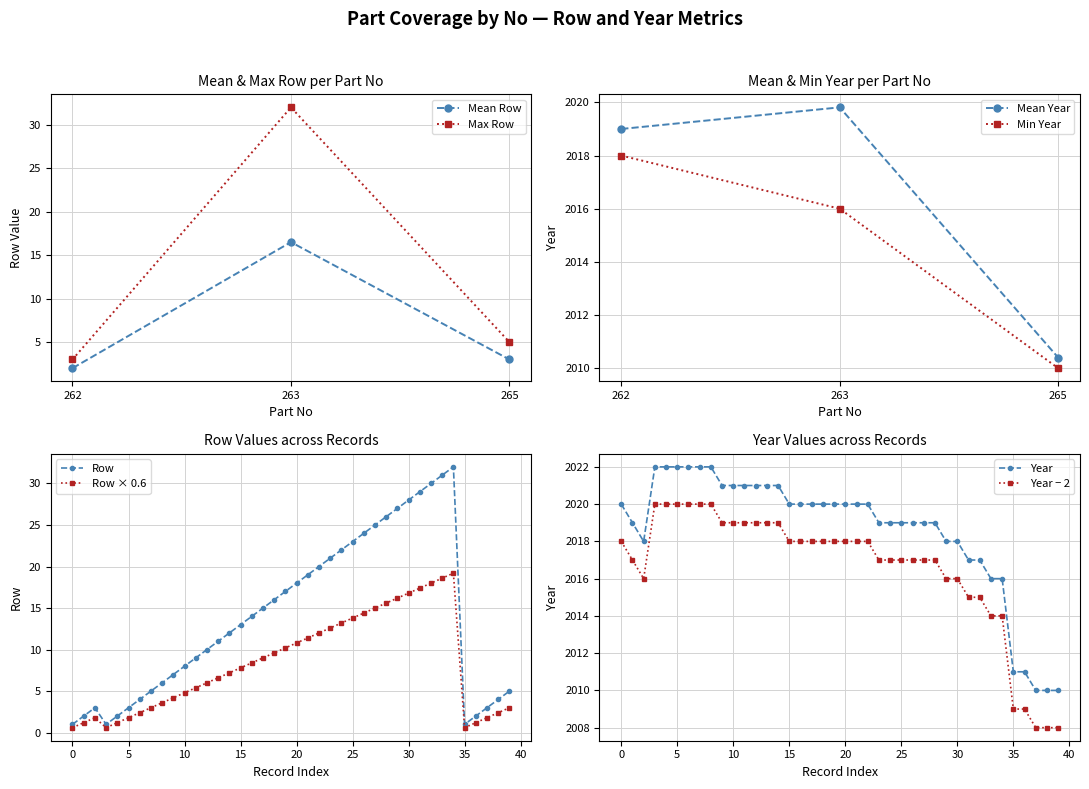

Does the chart have visible grid lines?

Yes